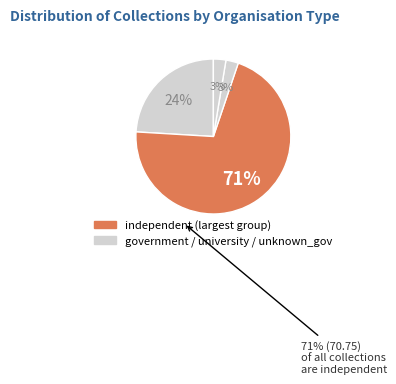

How many segments does this pie chart have?

4